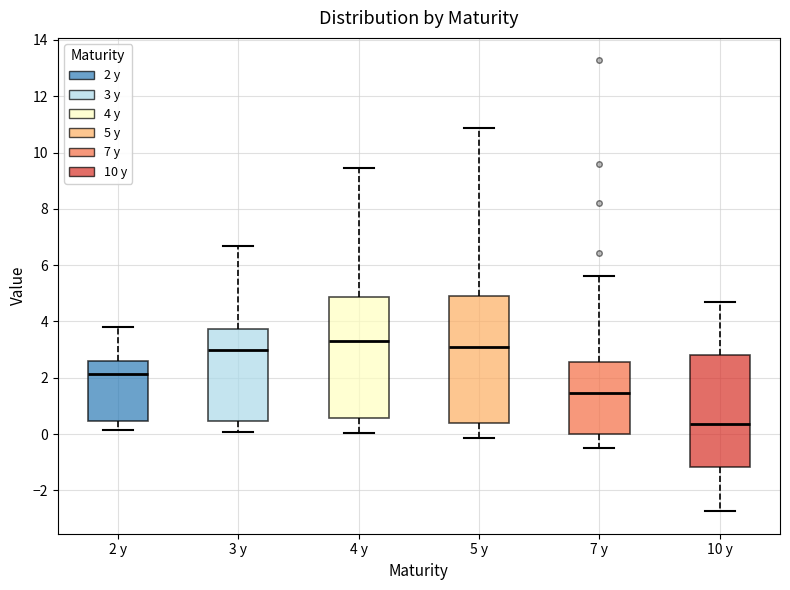

Reading left to right, read every box against the y-axis: the position of its median line, the range the box covers, and the ends of its whiskers. The values are not printed on the chart, so give them approximately, as read against the axis.

2 y: median 2.2, box 0.4 to 2.6, whiskers 0.2 to 3.8
3 y: median 3.0, box 0.4 to 3.8, whiskers 0.0 to 6.6
4 y: median 3.2, box 0.6 to 4.8, whiskers 0.0 to 9.4
5 y: median 3.0, box 0.4 to 4.8, whiskers -0.2 to 10.8
7 y: median 1.4, box 0.0 to 2.6, whiskers -0.4 to 5.6
10 y: median 0.4, box -1.2 to 2.8, whiskers -2.8 to 4.6